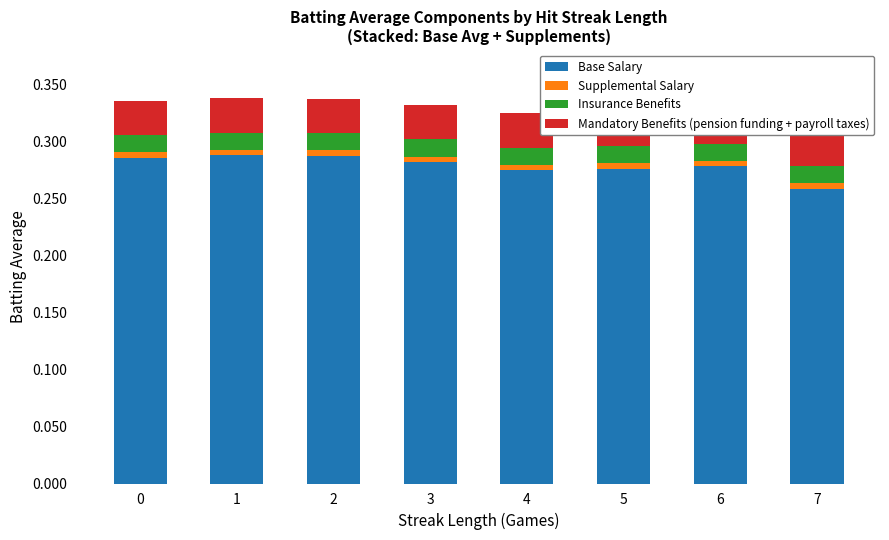

At 2, list the series in order from smallest to largest.

Supplemental Salary, Insurance Benefits, Mandatory Benefits (pension funding + payroll taxes), Base Salary